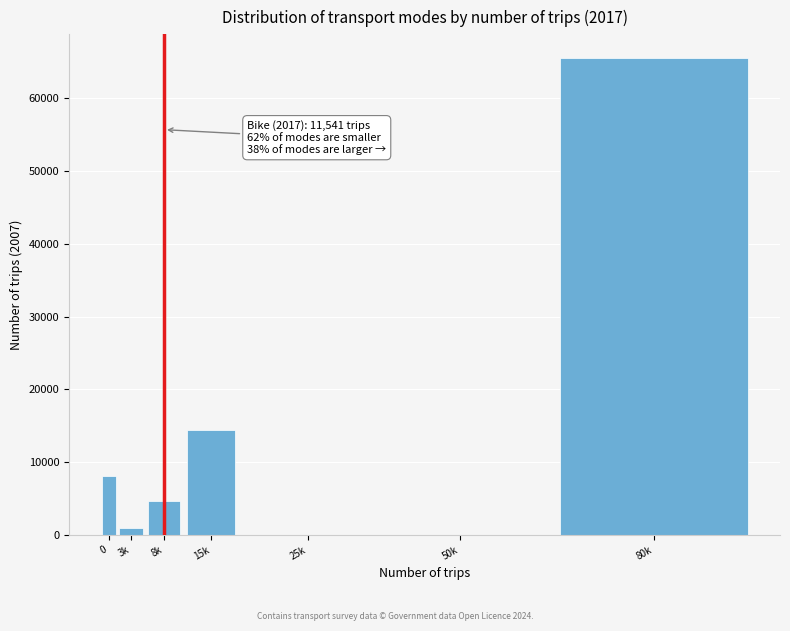

Reading left to right, list all the values displayed in this chart.

0=8030	3k=892	8k=4592	15k=14391	25k=0	50k=0	80k=65543